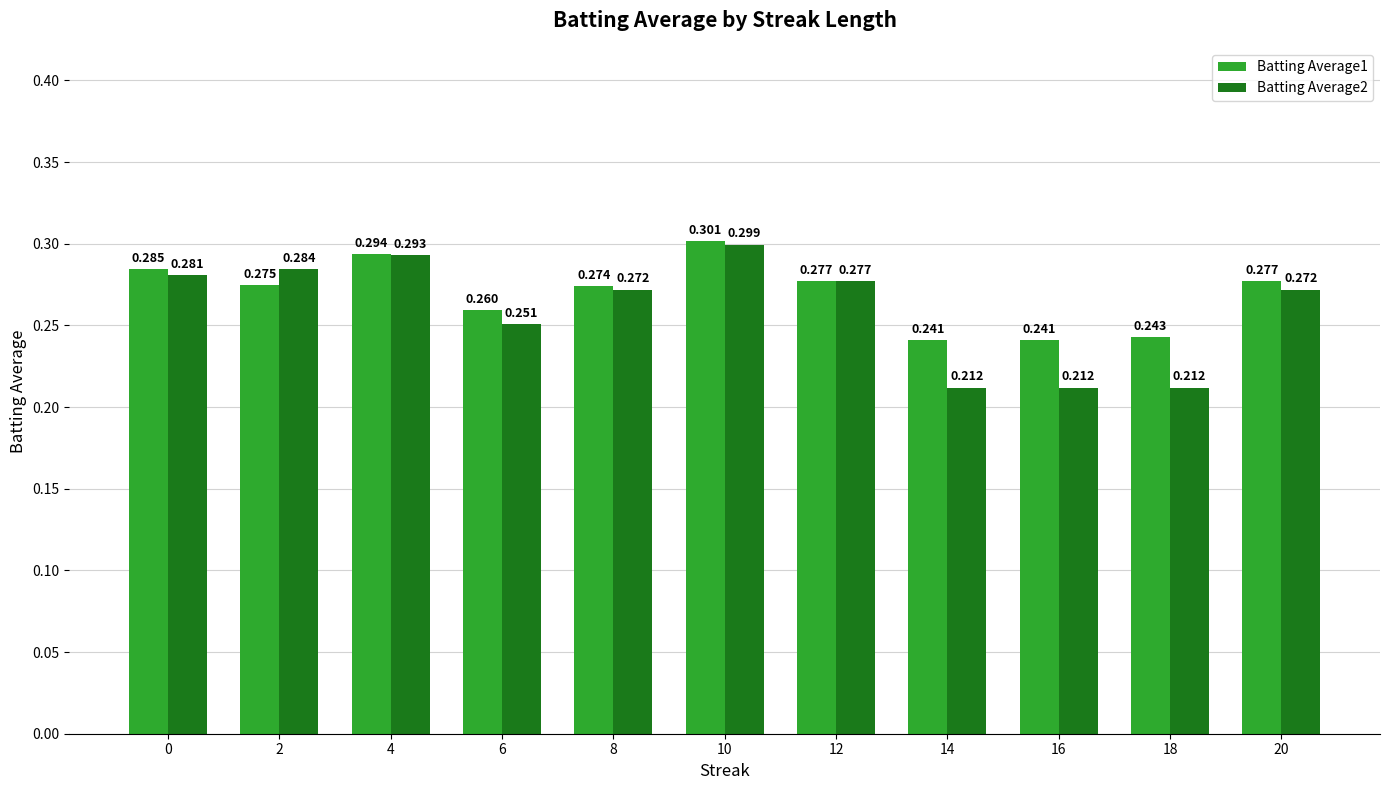

Is the value of Batting Average1 at 0 greater than the value of Batting Average2 at 20?

Yes